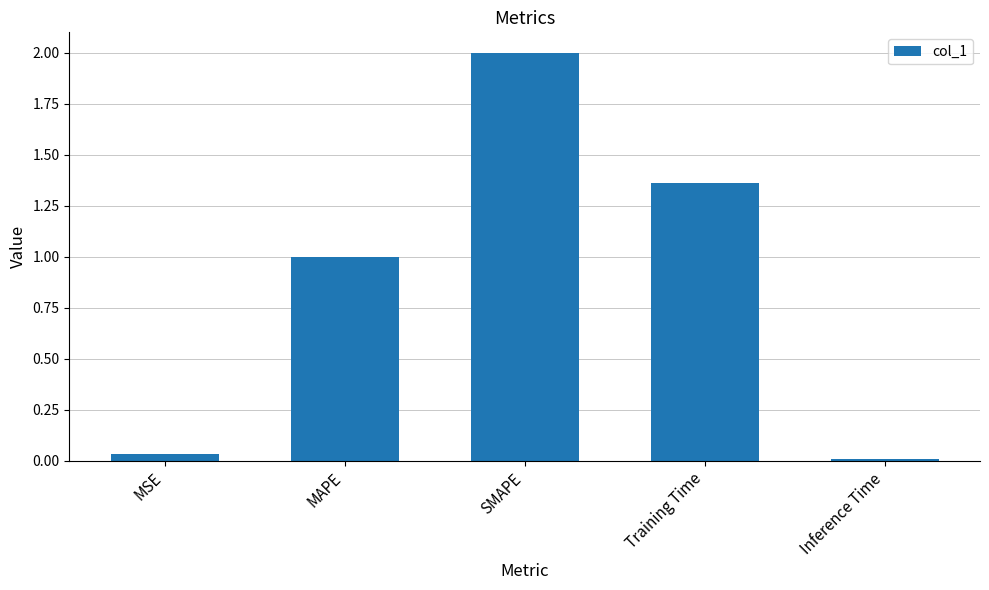

Between MSE and Training Time, which is larger?

Training Time